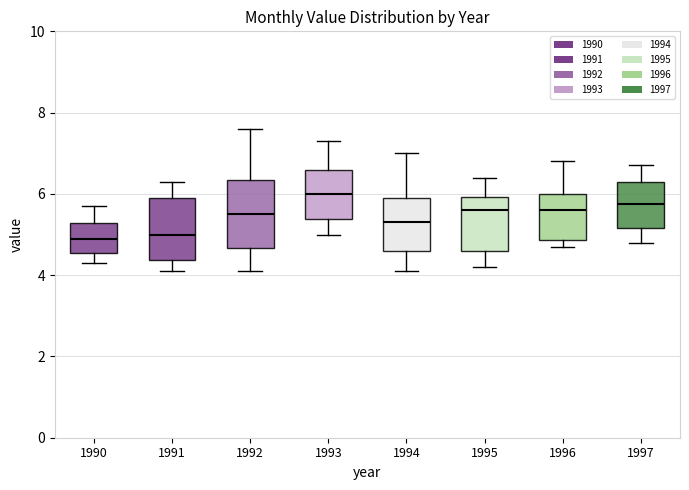

Reading left to right, read every box against the y-axis: the position of its median line, the range the box covers, and the ends of its whiskers. The values are not printed on the chart, so give them approximately, as read against the axis.

1990: median 5.0, box 4.6 to 5.2, whiskers 4.4 to 5.8
1991: median 5.0, box 4.4 to 6.0, whiskers 4.2 to 6.4
1992: median 5.6, box 4.6 to 6.4, whiskers 4.2 to 7.6
1993: median 6.0, box 5.4 to 6.6, whiskers 5.0 to 7.4
1994: median 5.4, box 4.6 to 6.0, whiskers 4.2 to 7.0
1995: median 5.6, box 4.6 to 6.0, whiskers 4.2 to 6.4
1996: median 5.6, box 4.8 to 6.0, whiskers 4.8 (just below the box's lower edge) to 6.8
1997: median 5.8, box 5.2 to 6.4, whiskers 4.8 to 6.8